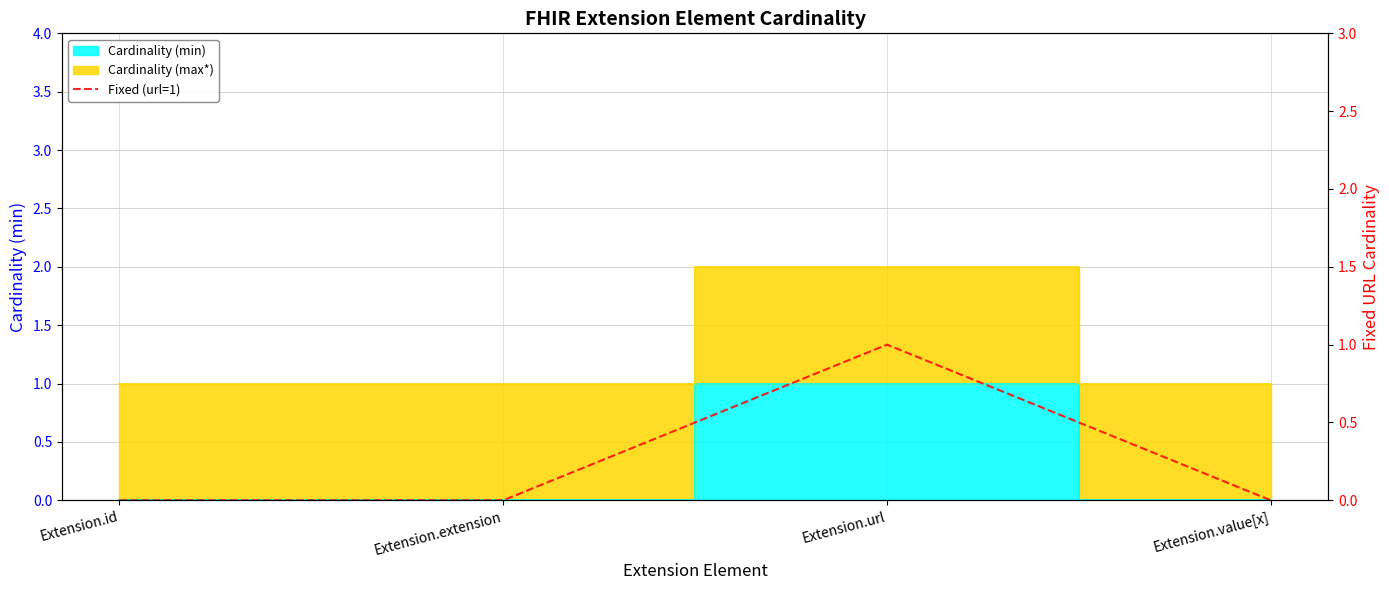

Reading left to right, extract all data points from this chart.

Extension.id=0	Extension.extension=0	Extension.url=1	Extension.value[x]=0